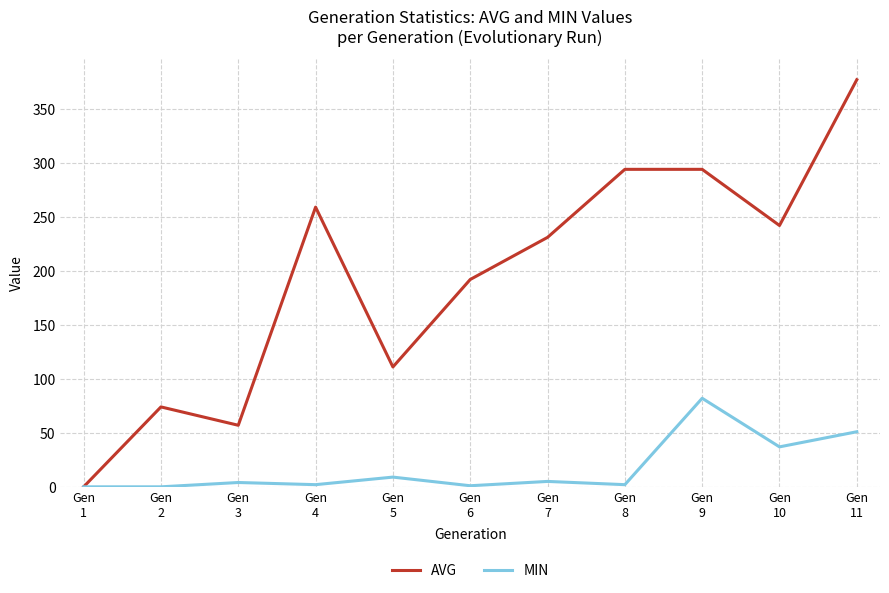

What is the total value across all series at Gen
6?

193